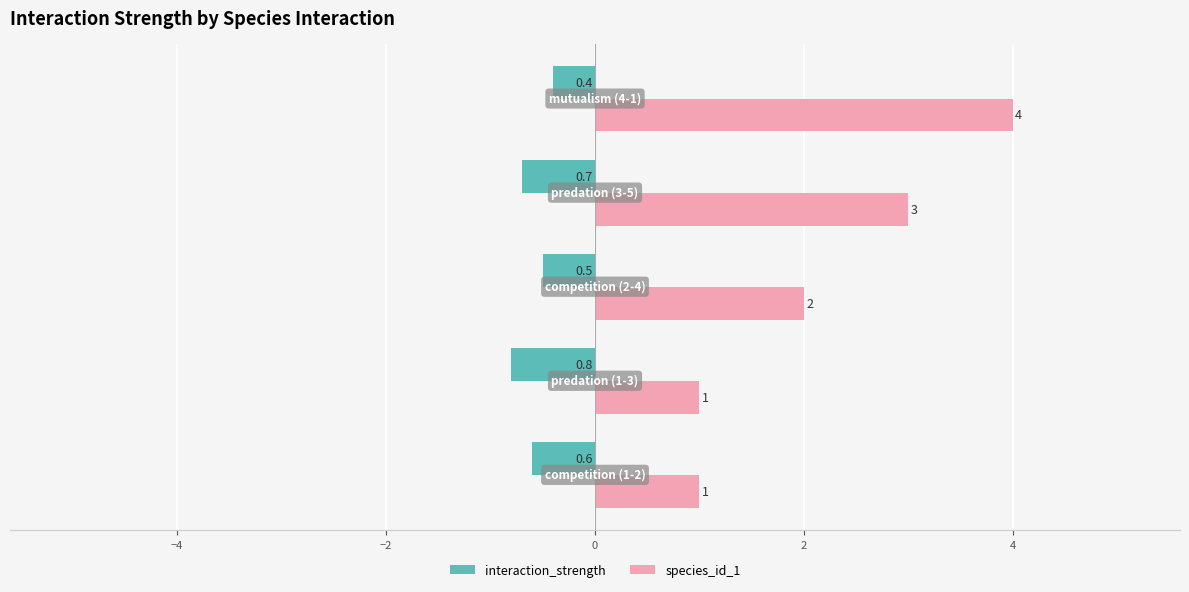

Which series has the largest range (max minus min)?

species_id_1